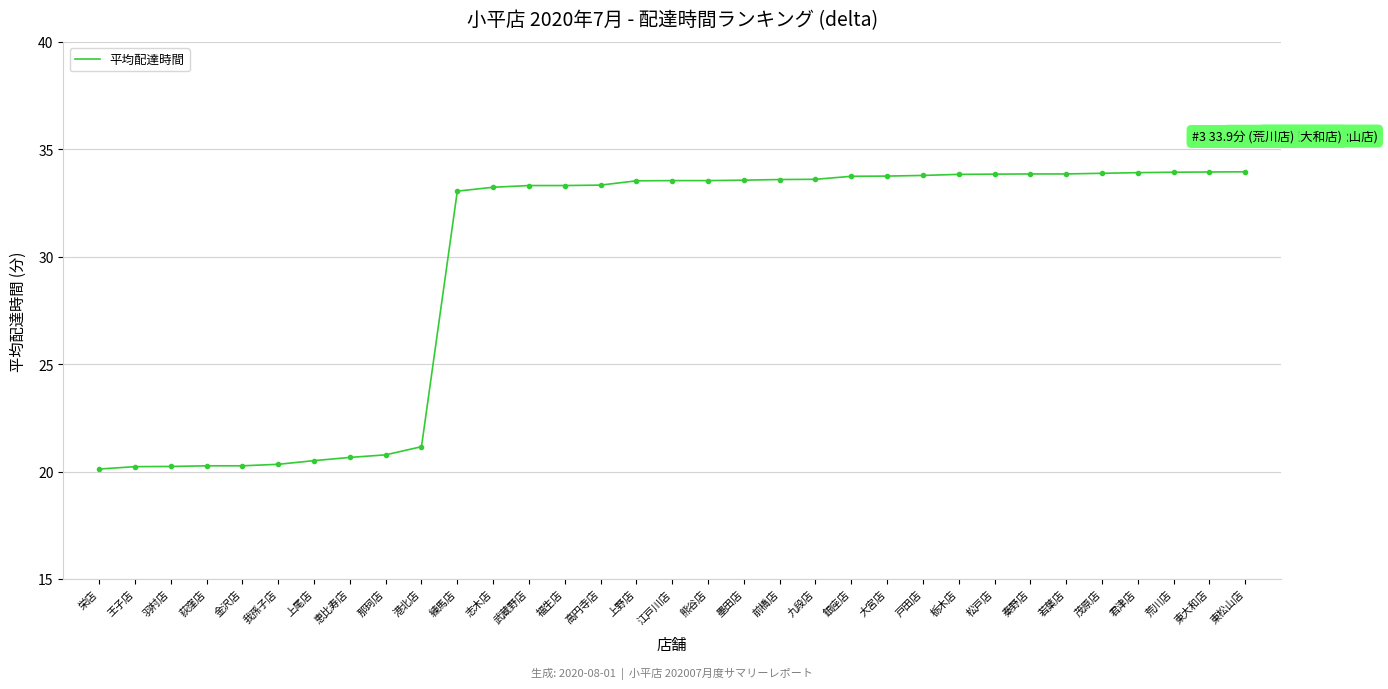

What is the change in value from 羽村店 to 恵比寿店?

+0.4